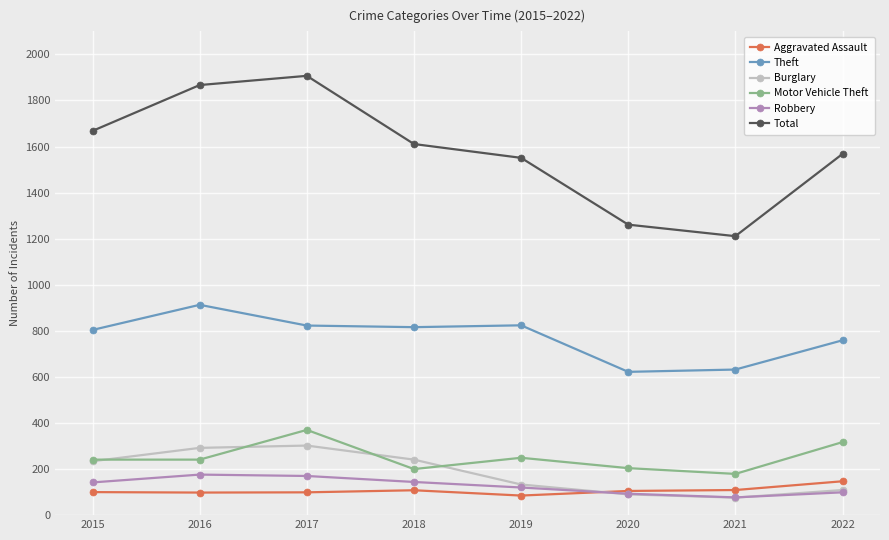

What is the lowest value of the Motor Vehicle Theft series?

179